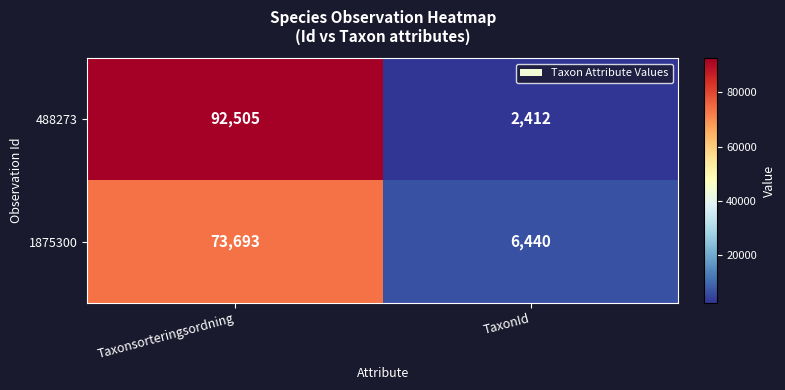

The 488273 series shows 148994 at Taxonsorteringsordning. True or false?

False